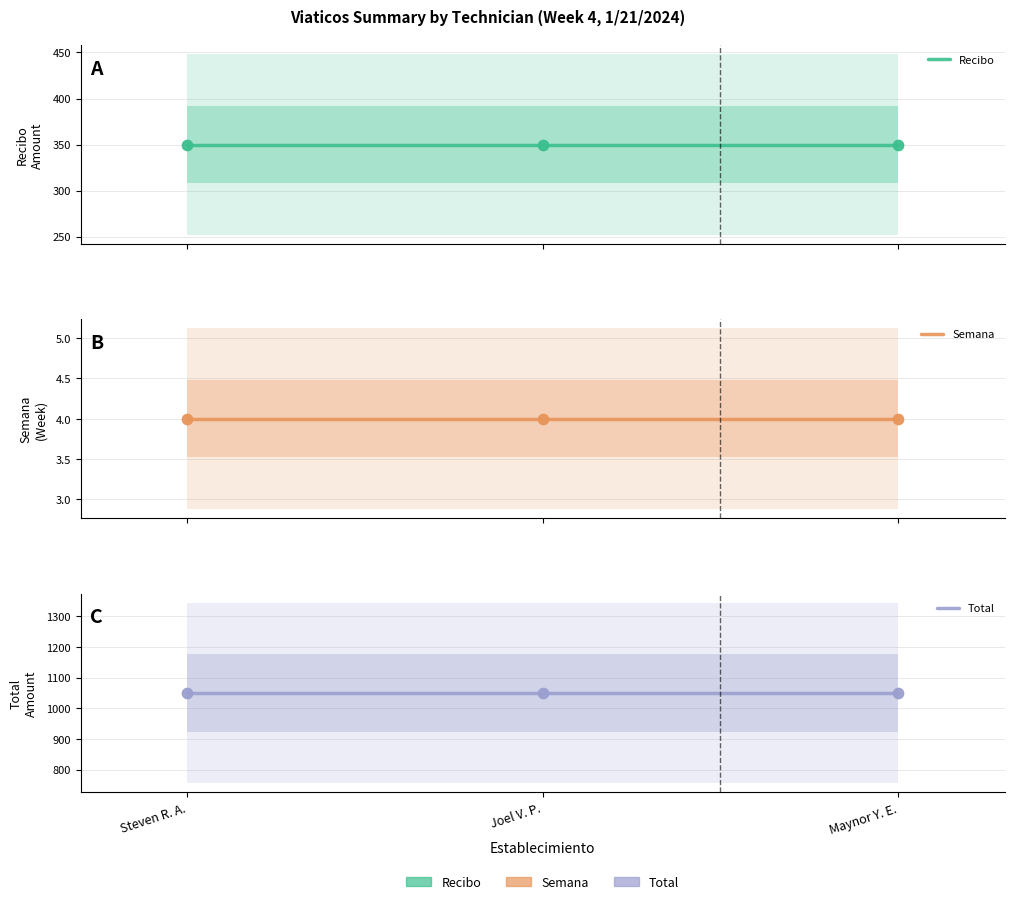

Is the value of recibo at Maynor Yobell Escobar Diaz greater than the value of semana at Joel Valdemar Perez Perez?

Yes